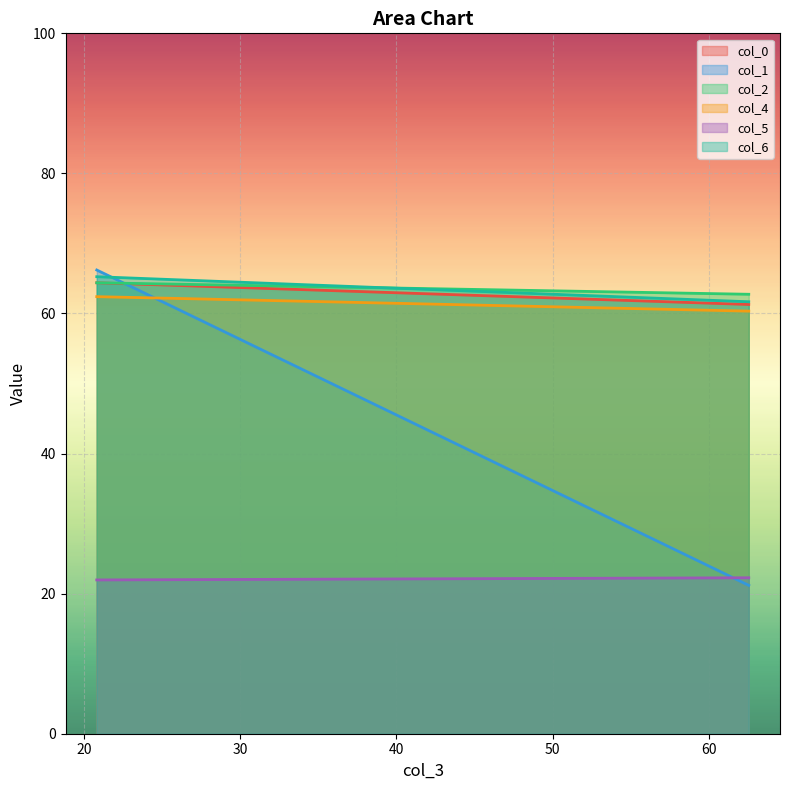

Is the value of col_5 at 20.81770833 greater than the value of col_2 at 62.5625?

No